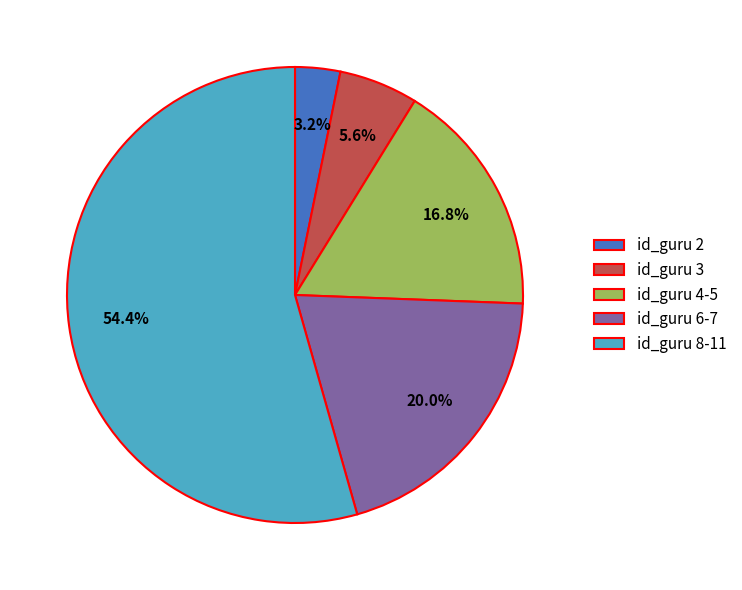

Which category has the biggest portion of the pie?

id_guru 8-11